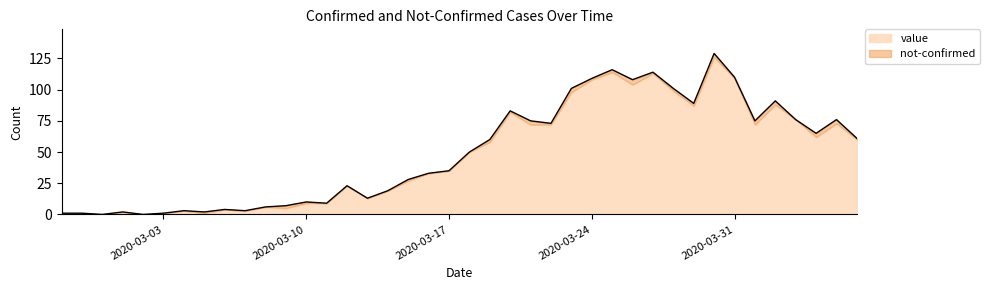

What is the average value?

49